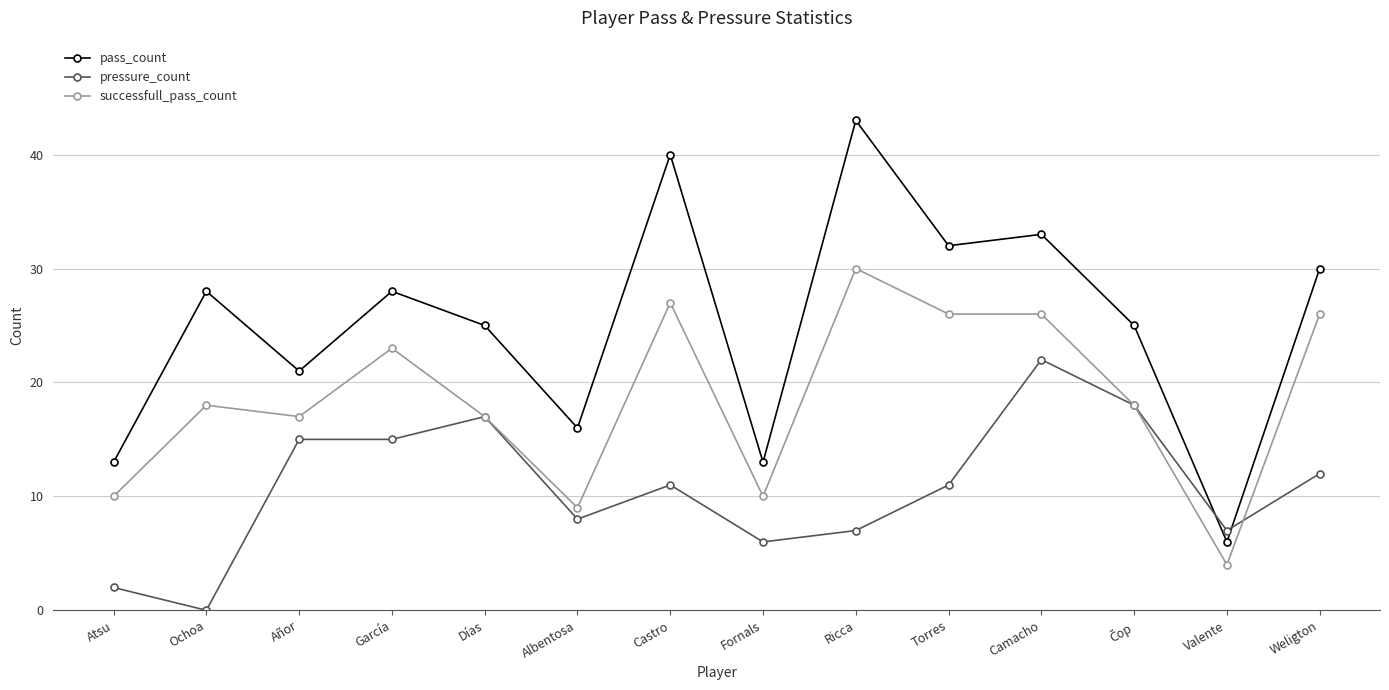

Reading right to left, what are all the values shown in this chart?

pass_count: 30	6	25	33	32	43	13	40	16	25	28	21	28	13
pressure_count: 12	7	18	22	11	7	6	11	8	17	15	15	0	2
successfull_pass_count: 26	4	18	26	26	30	10	27	9	17	23	17	18	10